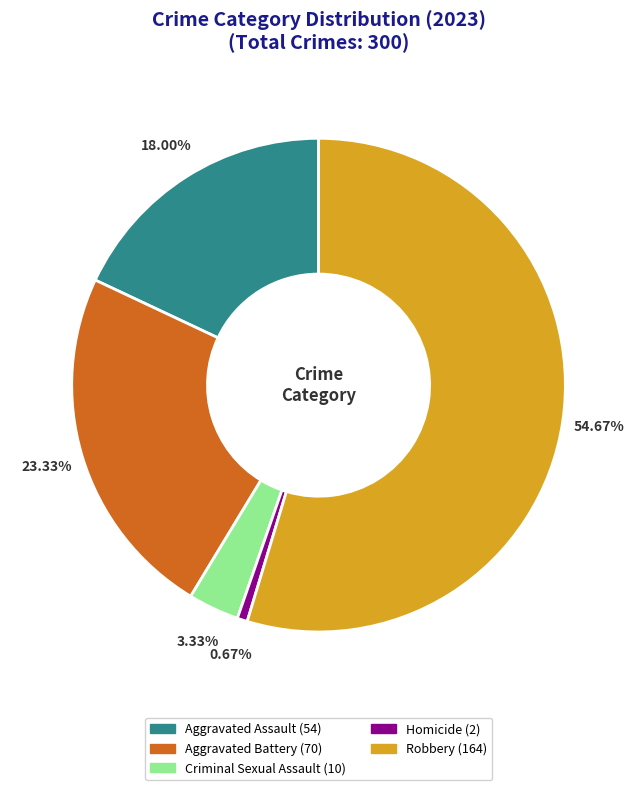

Approximately how many times larger is the value at Robbery compared to Aggravated Battery?

2.3